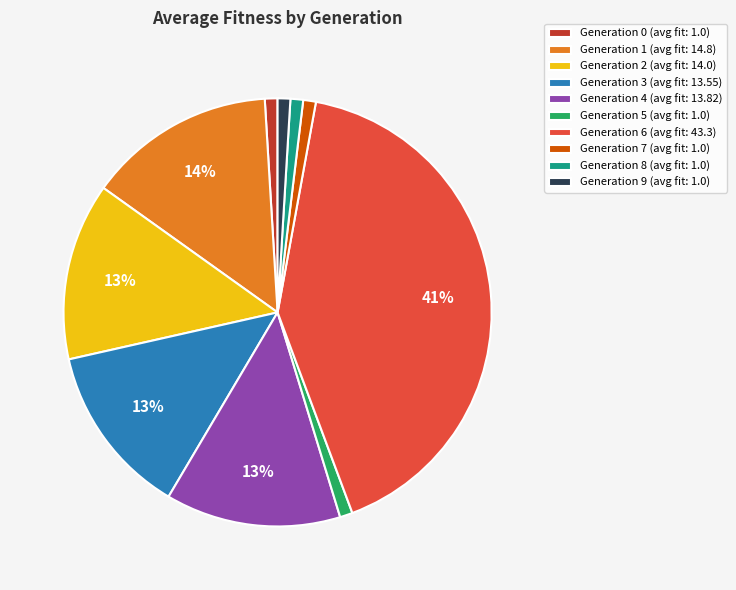

True or false: Generation 9 (avg fit: 1.0) accounts for 13% of the total.

False